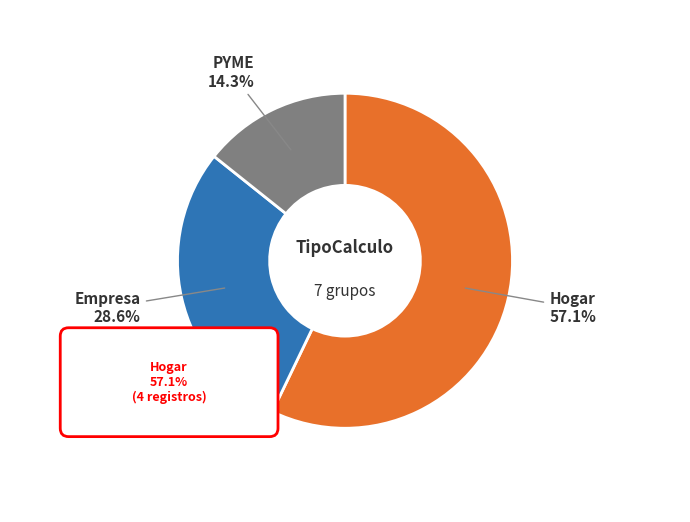

What percentage is the PYME slice, to the nearest percent?

14%